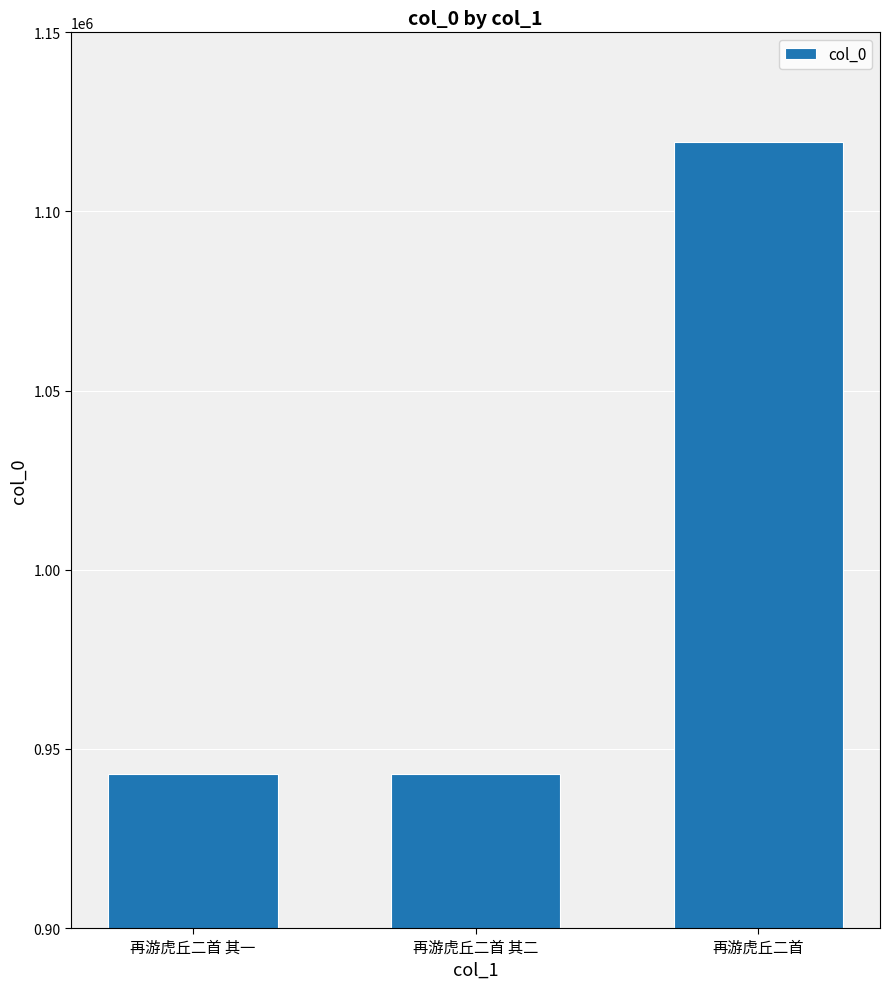

What is the difference between the maximum and minimum values?

176238